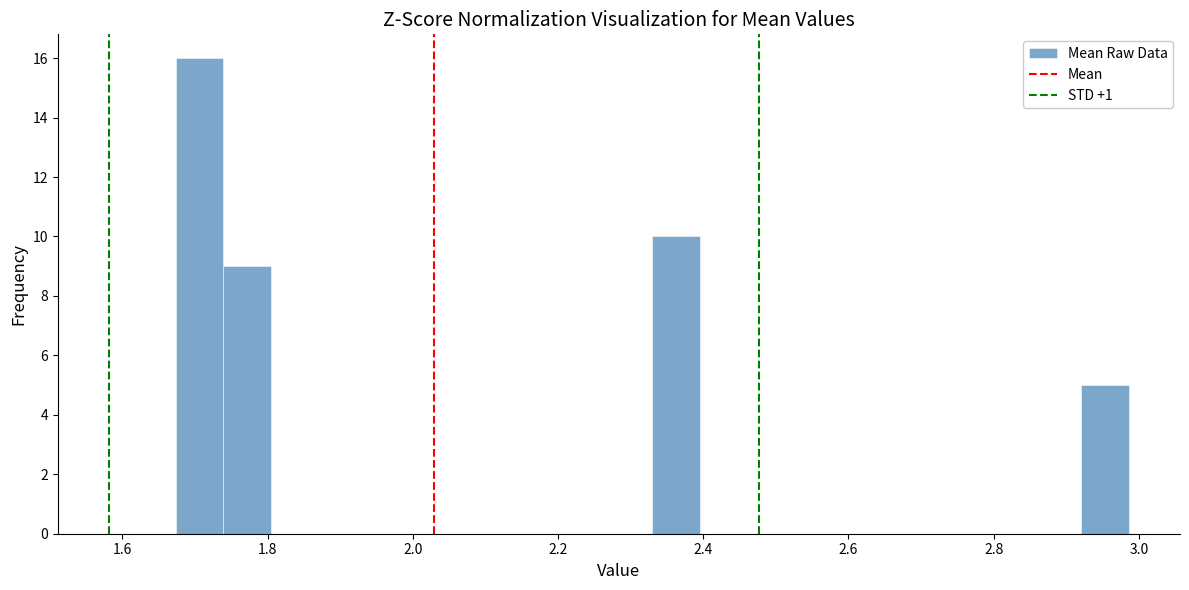

Read against the x-axis, roughly where is the centre of the tallest bar?

1.70